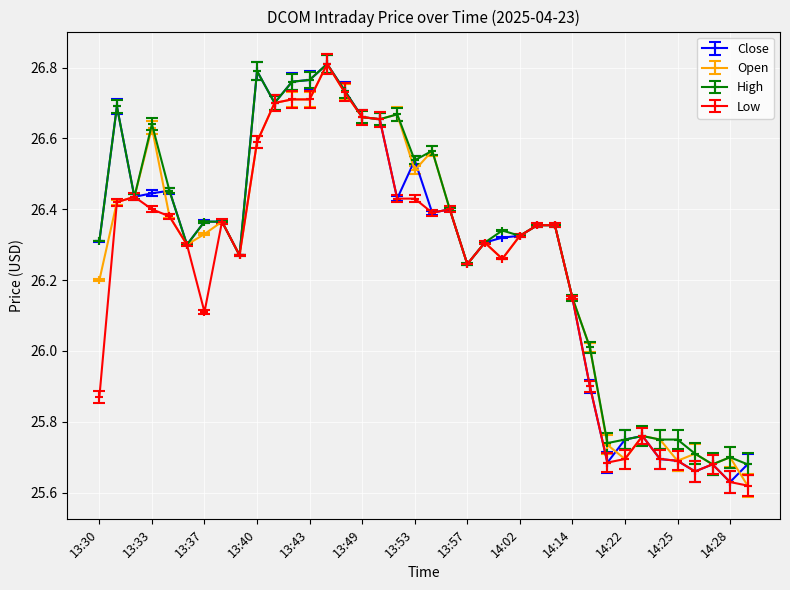

At how many categories does at least one series exceed 25?

38